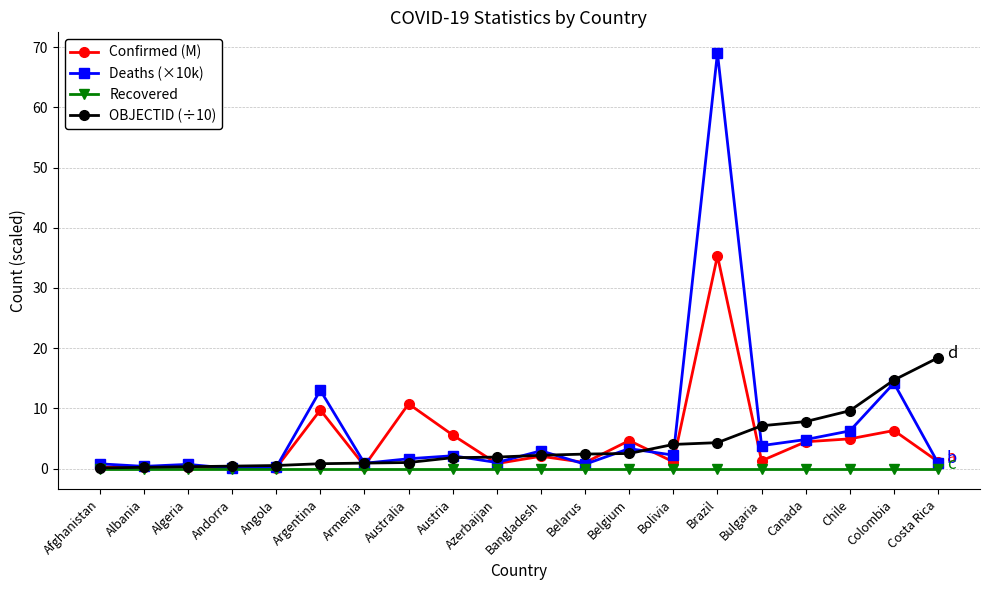

Which series has the largest total across all categories?

Deaths (×10k)